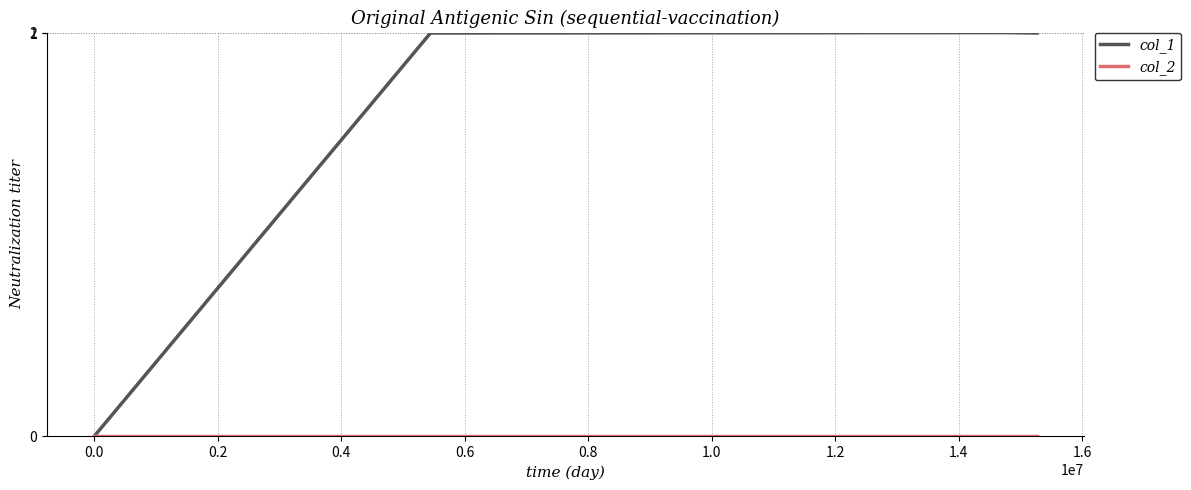

What is the maximum value shown in the chart?

2